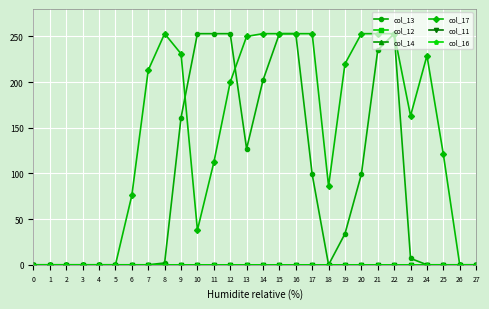

Does the chart have visible grid lines?

Yes